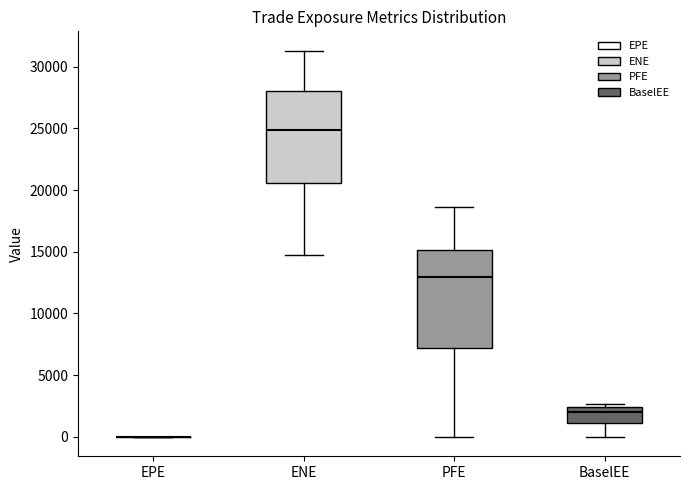

Reading left to right, read every box against the y-axis: the position of its median line, the range the box covers, and the ends of its whiskers. The values are not printed on the chart, so give them approximately, as read against the axis.

EPE: box collapsed to a line at 0, whiskers 0 to 0
ENE: median 25000, box 20500 to 28000, whiskers 15000 to 31500
PFE: median 13000, box 7000 to 15000, whiskers 0 to 18500
BaselEE: median 2000, box 1000 to 2500, whiskers 0 to 2500 (just above the box's upper edge)